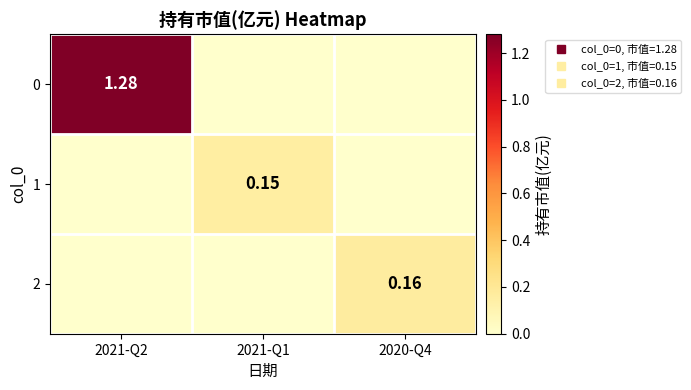

What is the total value across all series at 2021-Q2?

1.3